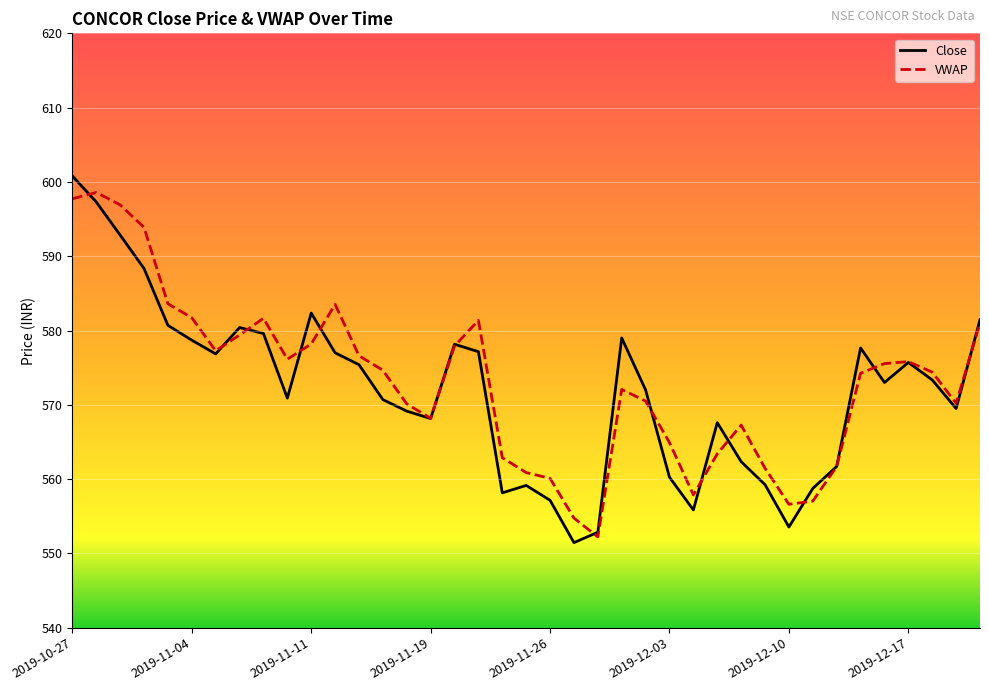

What is the minimum value shown in the chart?

551.5